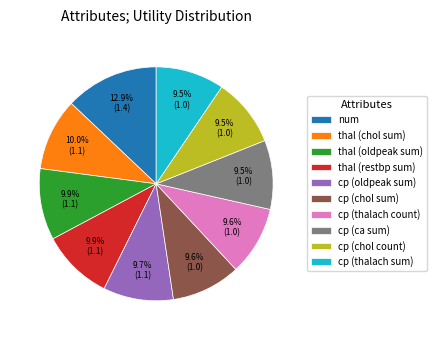

Which slice is the largest?

num